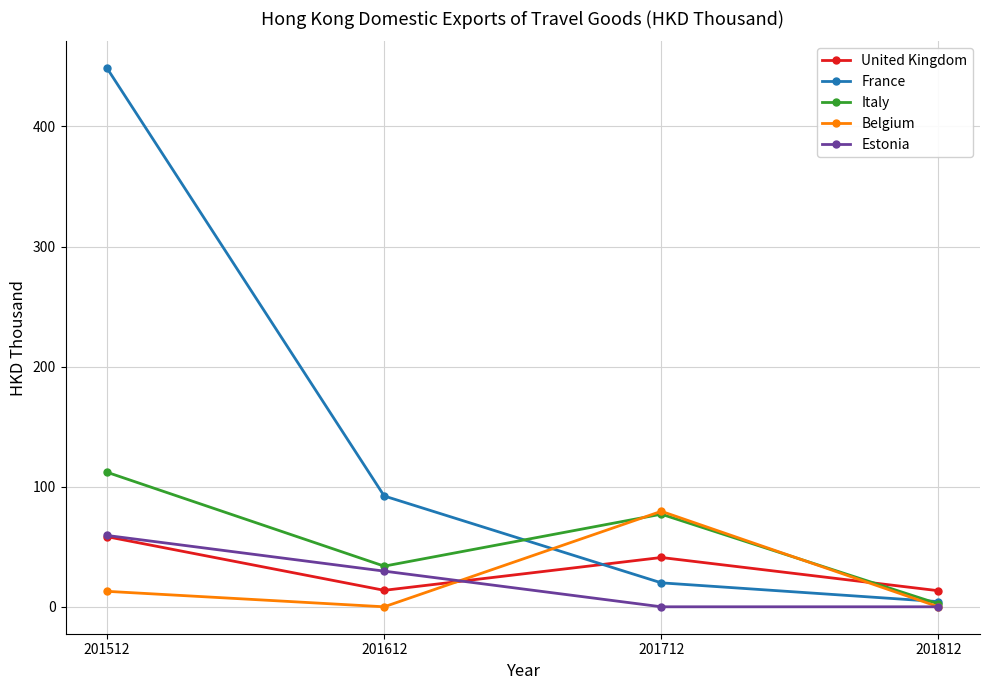

At which label does Belgium reach its peak?

201712